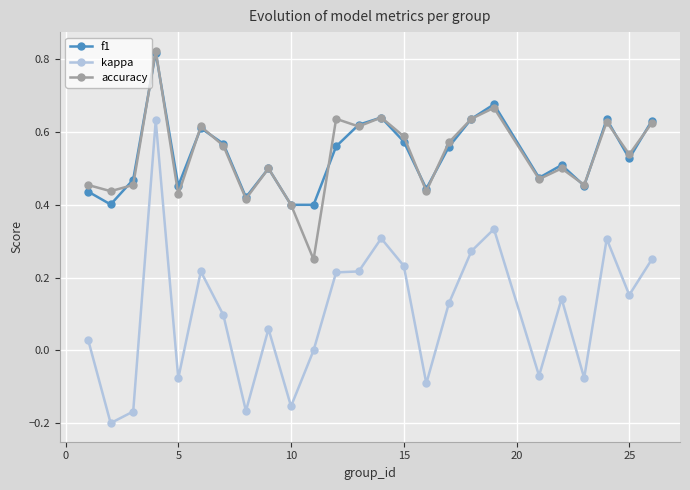

Which series has the largest range (max minus min)?

kappa